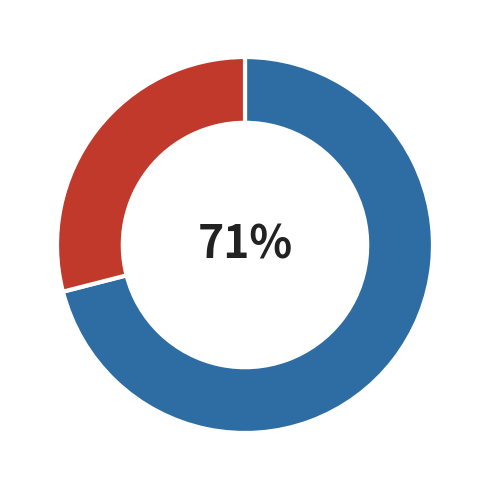

Is there any slice that represents more than half of the pie?

Yes